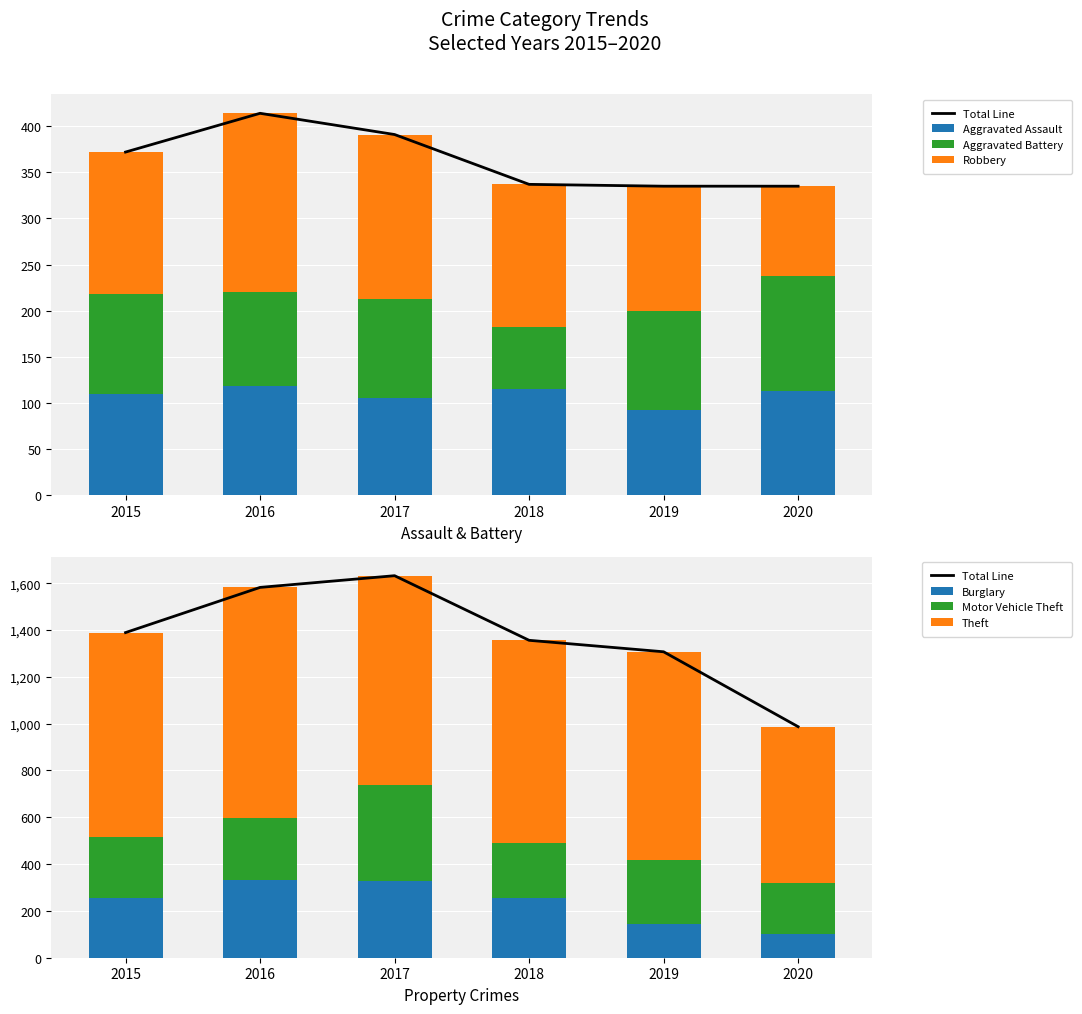

Reading left to right, what are all the values shown in this chart?

Aggravated Assault: 2015=110	2016=118	2017=105	2018=115	2019=92	2020=113
Aggravated Battery: 2015=108	2016=102	2017=108	2018=67	2019=108	2020=125
Burglary: 2015=254	2016=333	2017=329	2018=257	2019=143	2020=100
Motor Vehicle Theft: 2015=261	2016=265	2017=411	2018=231	2019=273	2020=221
Robbery: 2015=154	2016=194	2017=178	2018=155	2019=135	2020=97
Theft: 2015=874	2016=984	2017=892	2018=868	2019=891	2020=666